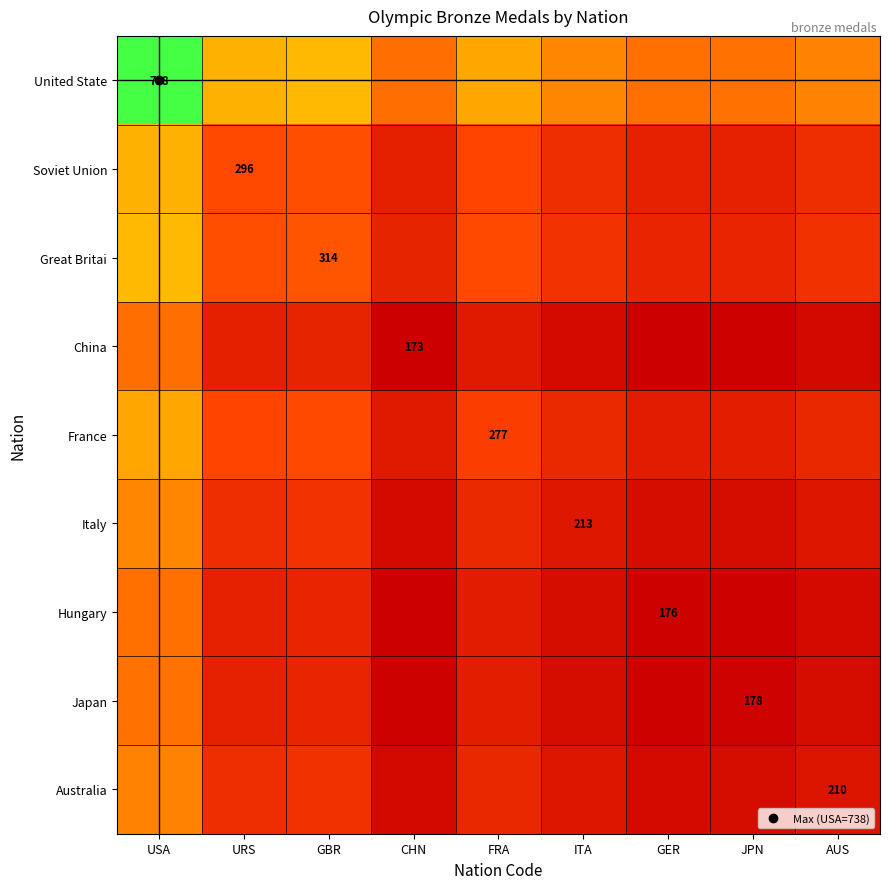

At how many categories does at least one series exceed 729?

1